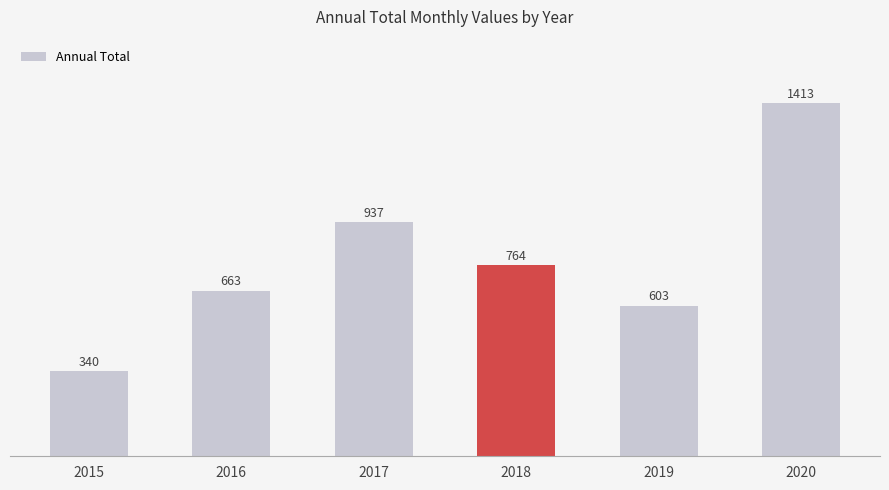

What is the sum of all values?

4720